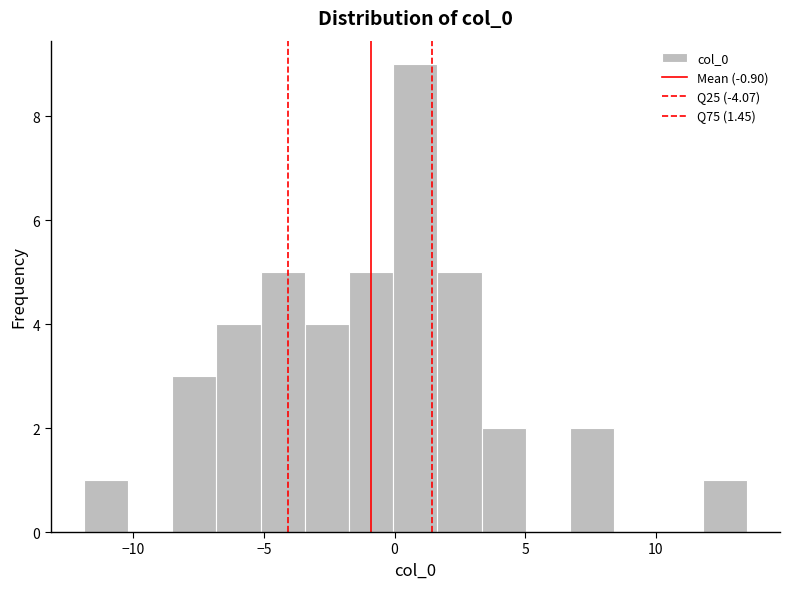

Around what value on the x-axis is the tallest bar? Give the approximate position of its centre, as read against the axis.

1.0